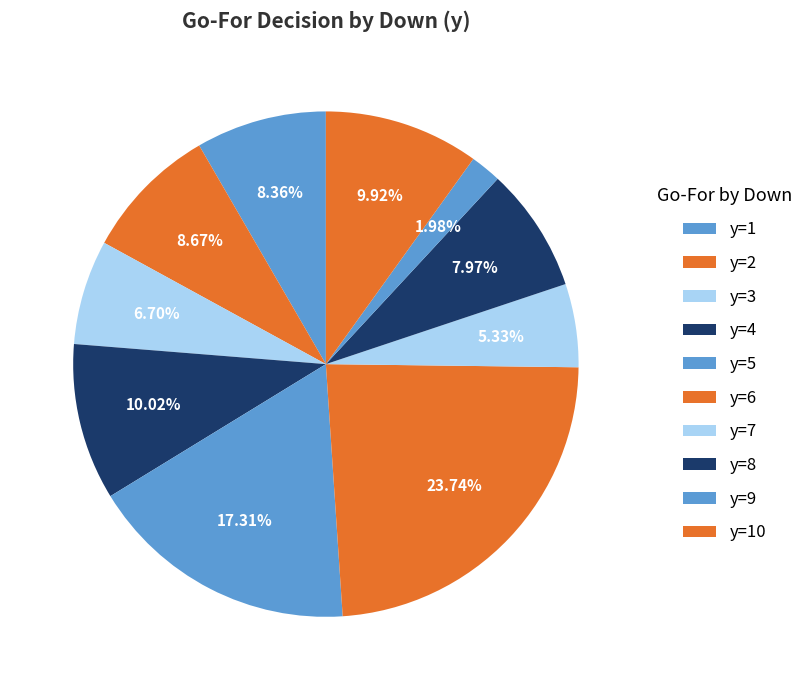

What percentage is the y=4 slice, to the nearest percent?

10%